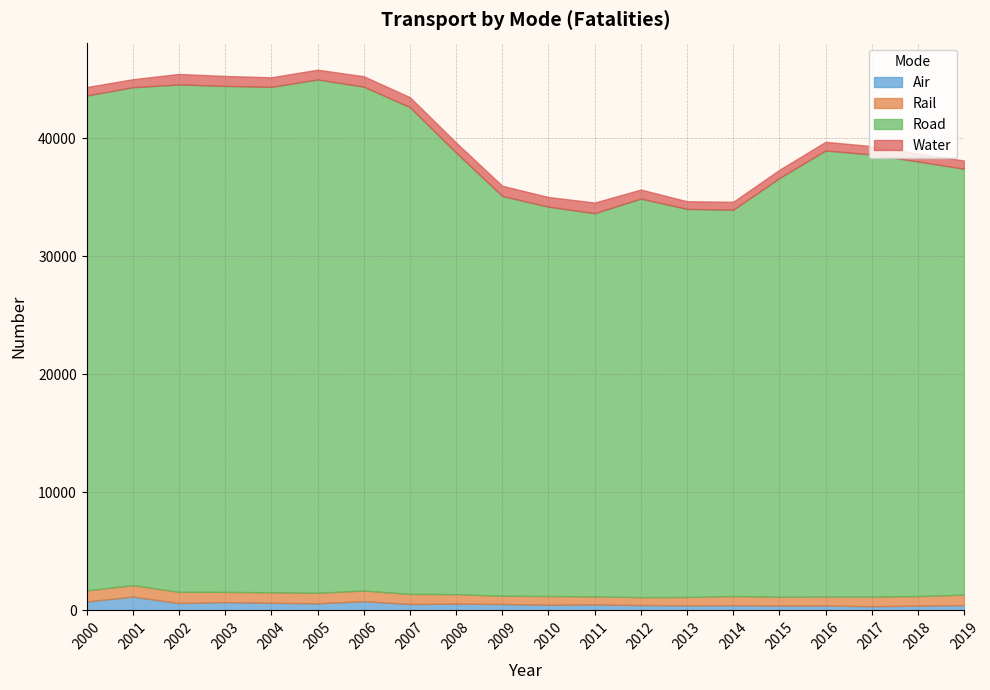

Reading left to right, extract all data points from this chart.

Air: 2000=752	2001=1167	2002=616	2003=699	2004=637	2005=601	2006=774	2007=540	2008=568	2009=541	2010=477	2011=499	2012=450	2013=429	2014=442	2015=406	2016=408	2017=347	2018=395	2019=452
Rail: 2000=937	2001=971	2002=951	2003=865	2004=891	2005=884	2006=903	2007=851	2008=804	2009=695	2010=735	2011=681	2012=669	2013=702	2014=767	2015=749	2016=760	2017=817	2018=814	2019=878
Road: 2000=41945	2001=42196	2002=43005	2003=42884	2004=42836	2005=43510	2006=42708	2007=41259	2008=37423	2009=33883	2010=32999	2011=32479	2012=33782	2013=32893	2014=32744	2015=35484	2016=37806	2017=37473	2018=36835	2019=36096
Water: 2000=716	2001=681	2002=890	2003=844	2004=815	2005=829	2006=883	2007=842	2008=854	2009=865	2010=821	2011=904	2012=765	2013=650	2014=674	2015=700	2016=737	2017=709	2018=682	2019=697